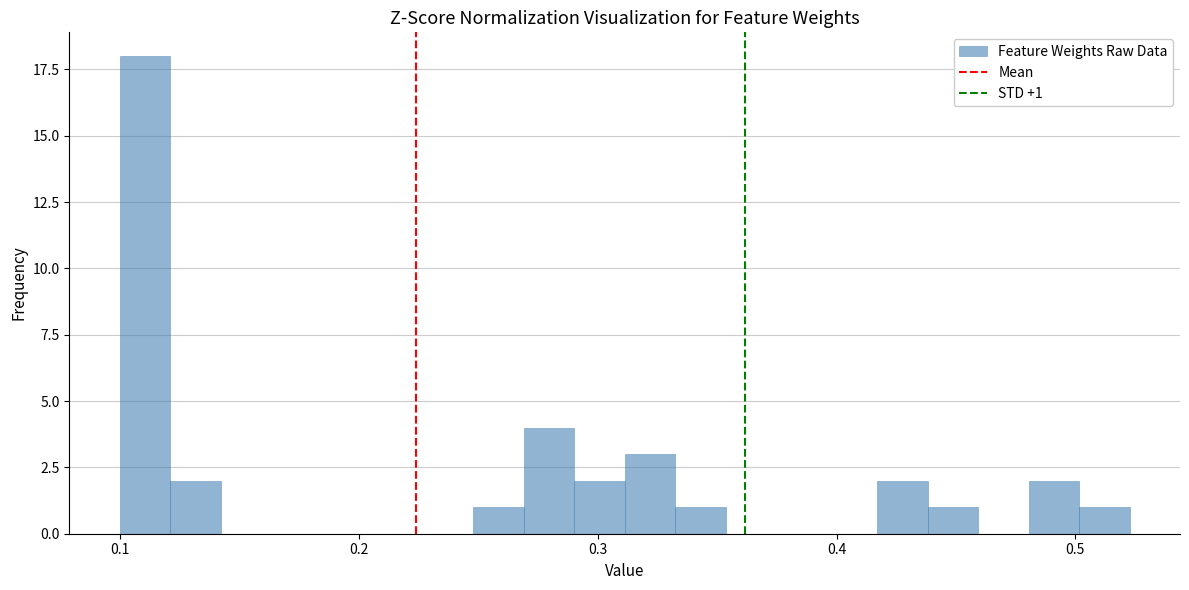

Read against the x-axis, roughly where is the centre of the tallest bar?

0.11